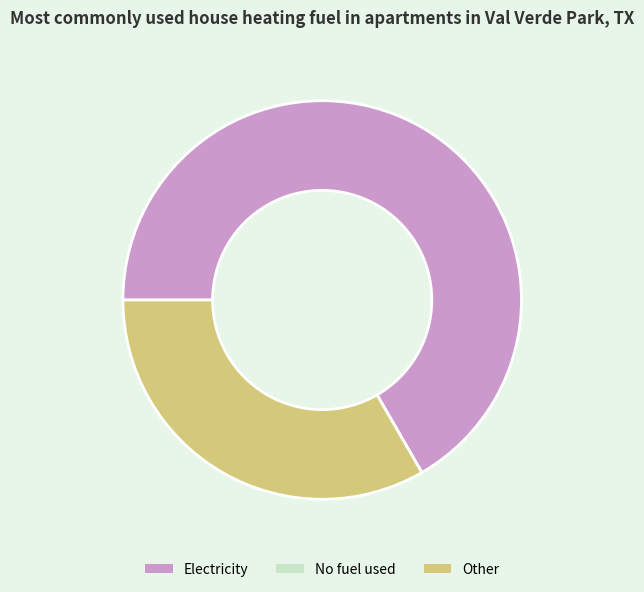

What is the largest slice in the pie chart?

Electricity